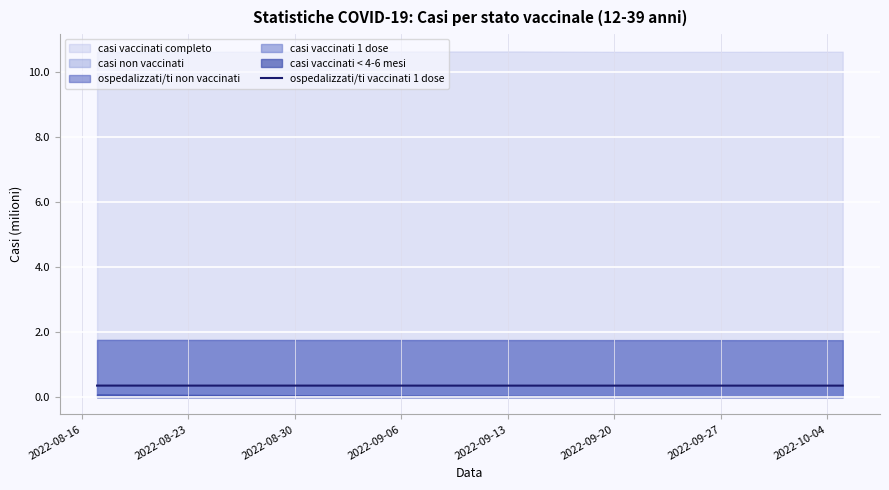

What is the sum of all values?

2.8